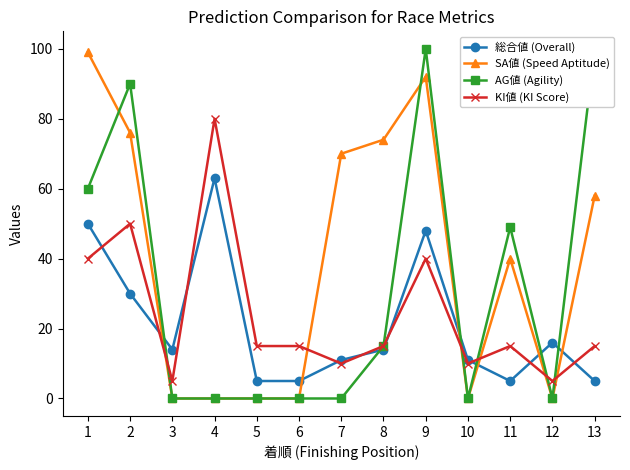

True or false: 総合値 (Overall) and SA値 (Speed Aptitude) cross at least once.

True